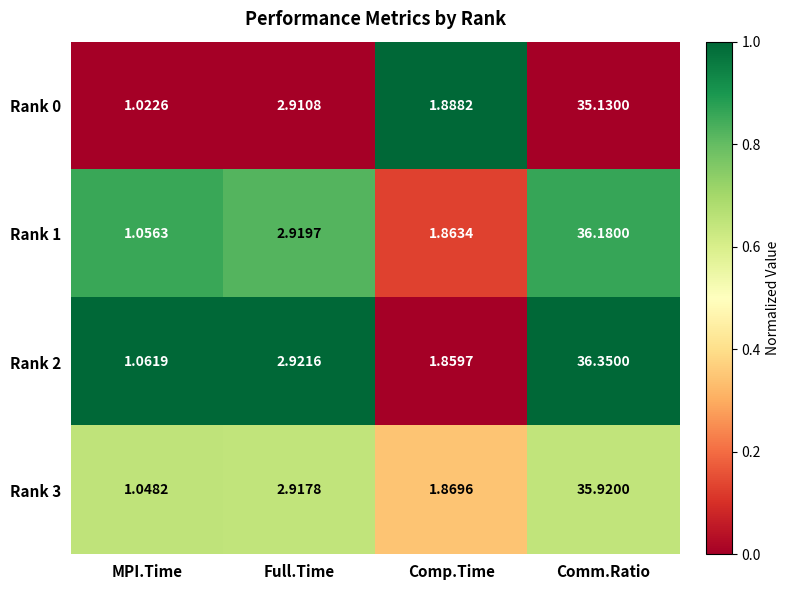

At which category is the sum across all series the highest?

Comm.Ratio